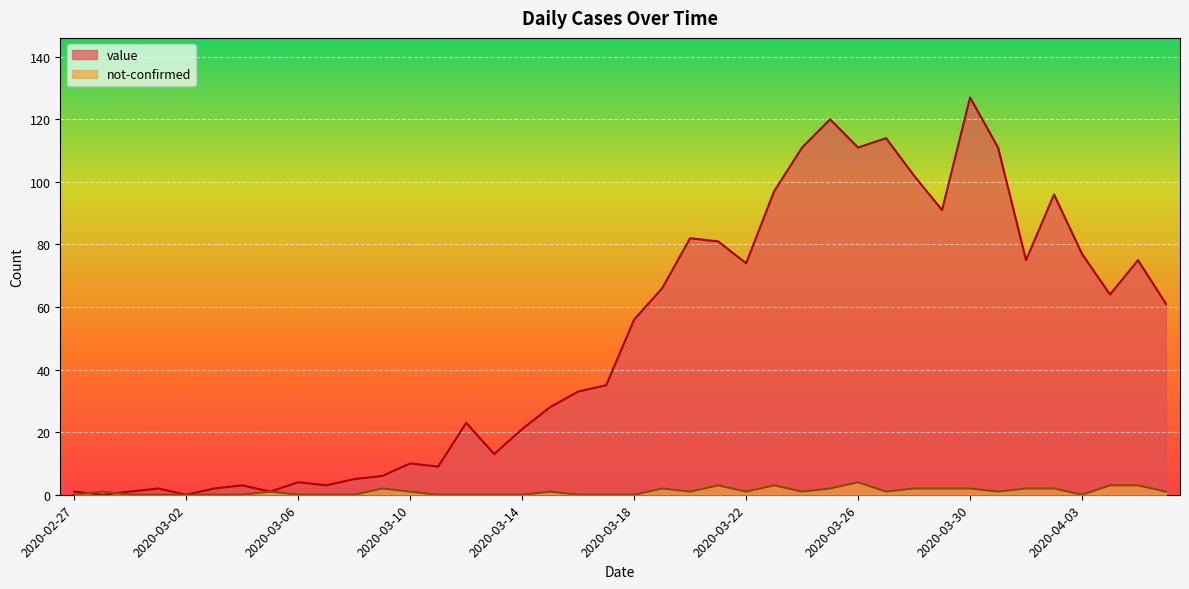

True or false: value and not-confirmed intersect in this chart.

True